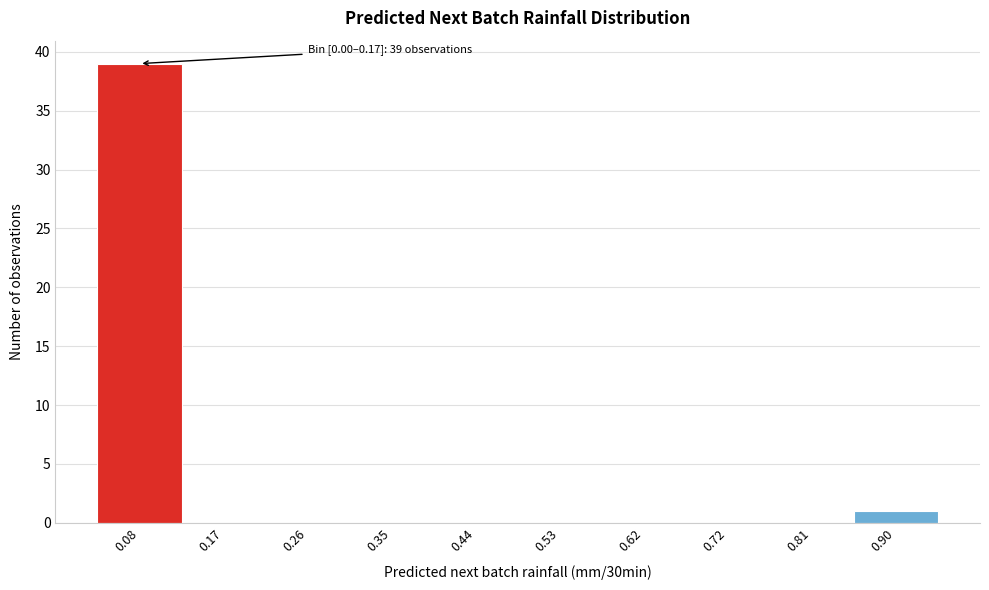

Reading right to left, list all the values displayed in this chart.

0.90=1	0.81=0	0.72=0	0.62=0	0.53=0	0.44=0	0.35=0	0.26=0	0.17=0	0.08=39